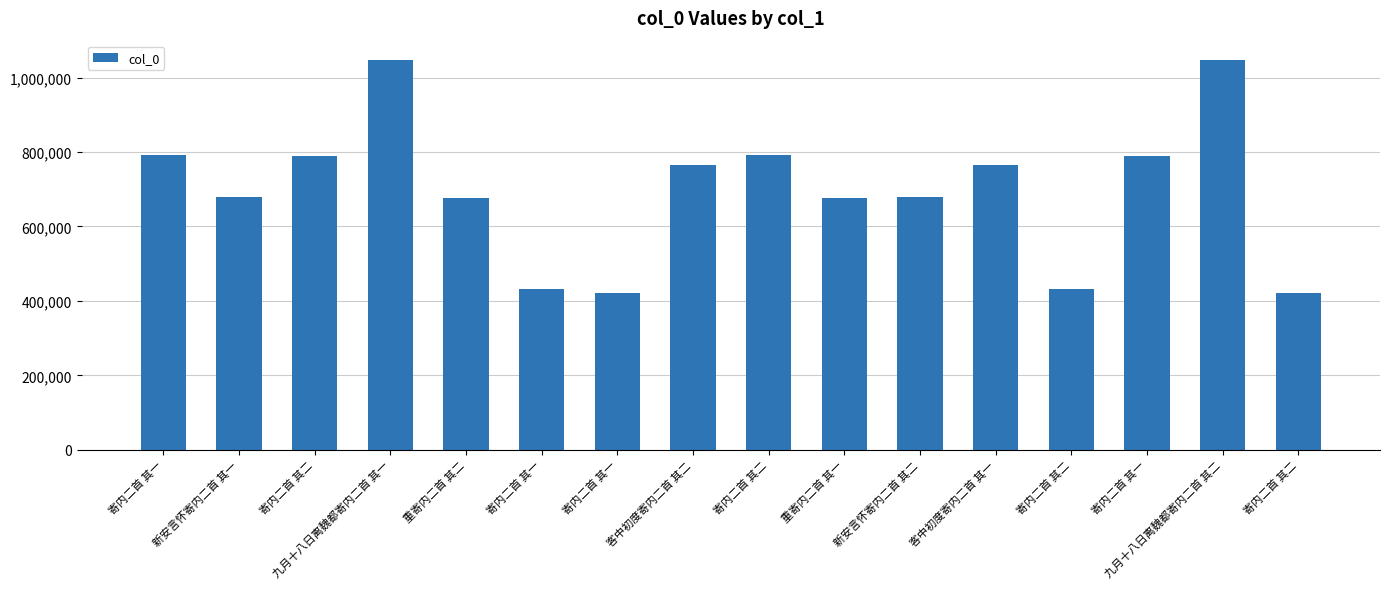

Does the chart contain any negative values?

No